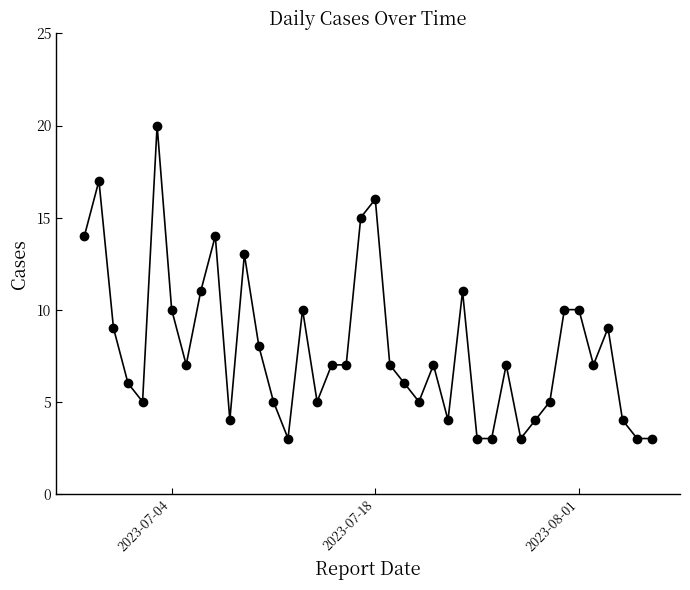

What is the value of the 19th point from the left?

7